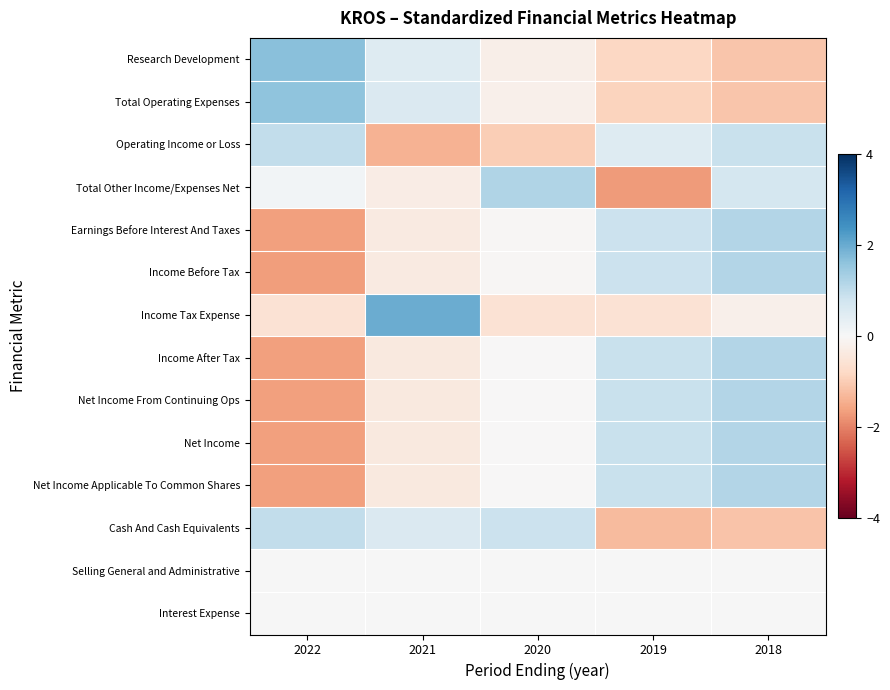

Reading right to left, what are all the values shown in this chart?

Research Development: 2018=-1.1	2019=-0.8	2020=-0.2	2021=0.5	2022=1.7
Total Operating Expenses: 2018=-1.1	2019=-0.9	2020=-0.2	2021=0.6	2022=1.6
Operating Income or Loss: 2018=0.9	2019=0.5	2020=-1.0	2021=-1.4	2022=1.0
Total Other Income/Expenses Net: 2018=0.7	2019=-1.7	2020=1.2	2021=-0.3	2022=0.1
Earnings Before Interest And Taxes: 2018=1.2	2019=0.9	2020=-0.0	2021=-0.3	2022=-1.7
Income Before Tax: 2018=1.2	2019=0.9	2020=-0.0	2021=-0.3	2022=-1.7
Income Tax Expense: 2018=-0.2	2019=-0.6	2020=-0.6	2021=2.0	2022=-0.6
Income After Tax: 2018=1.2	2019=0.9	2020=-0.0	2021=-0.4	2022=-1.6
Net Income From Continuing Ops: 2018=1.2	2019=0.9	2020=-0.0	2021=-0.4	2022=-1.6
Net Income: 2018=1.2	2019=0.9	2020=-0.0	2021=-0.4	2022=-1.6
Net Income Applicable To Common Shares: 2018=1.2	2019=0.9	2020=-0.0	2021=-0.4	2022=-1.6
Cash And Cash Equivalents: 2018=-1.1	2019=-1.3	2020=0.9	2021=0.6	2022=1.0
Selling General and Administrative: 2018=0.0	2019=0.0	2020=0.0	2021=0.0	2022=0.0
Interest Expense: 2018=0.0	2019=0.0	2020=0.0	2021=0.0	2022=0.0